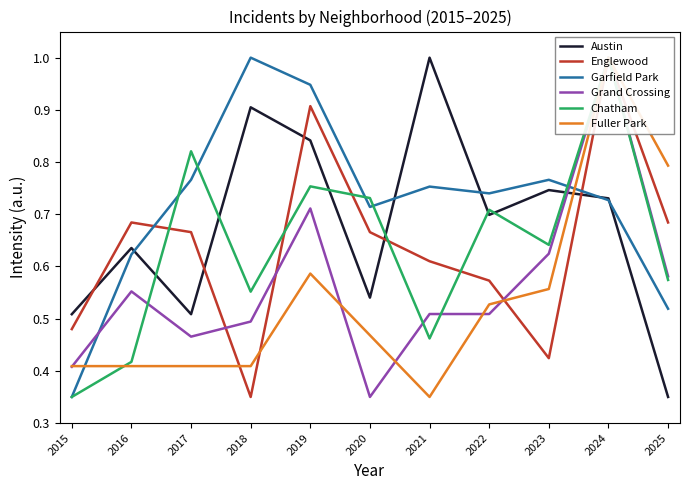

What is the value of the Garfield Park point at the 9th from the left?

0.8